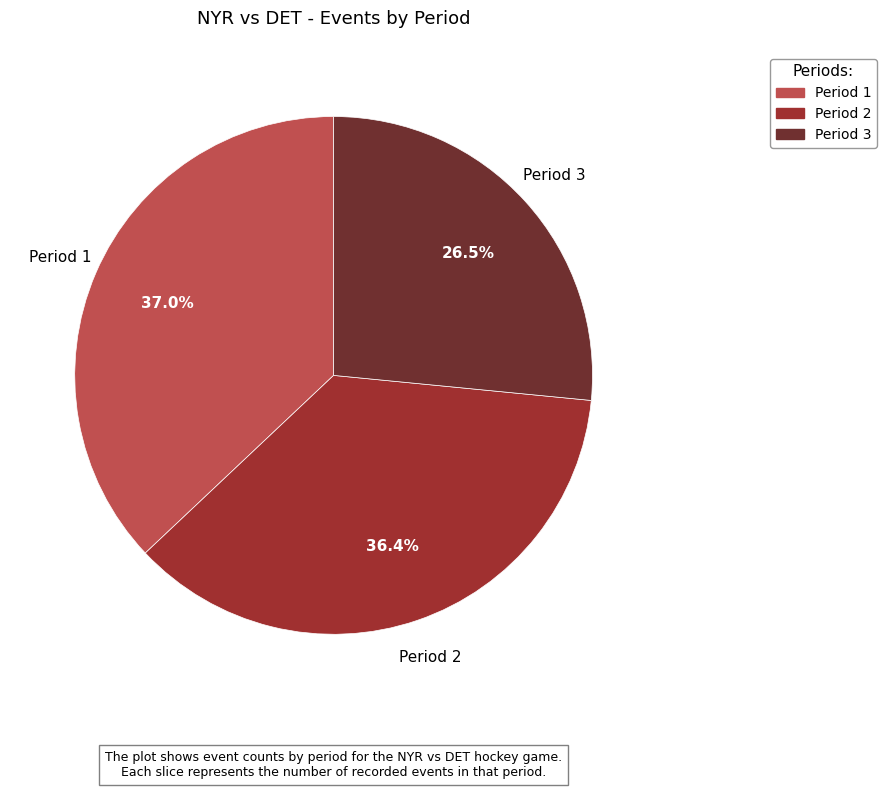

Does any single category account for the majority?

No